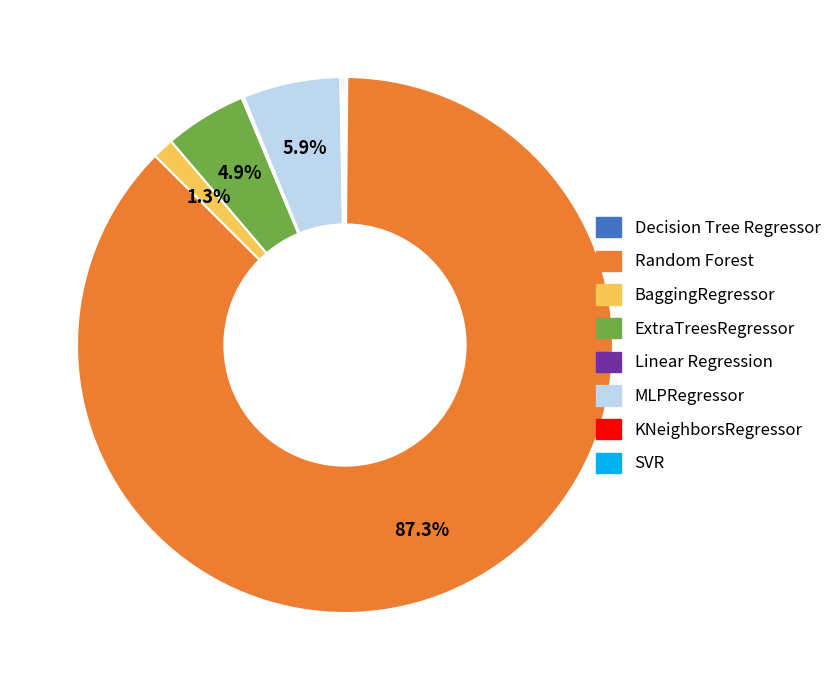

Is the sum of ExtraTreesRegressor and BaggingRegressor greater than half?

No